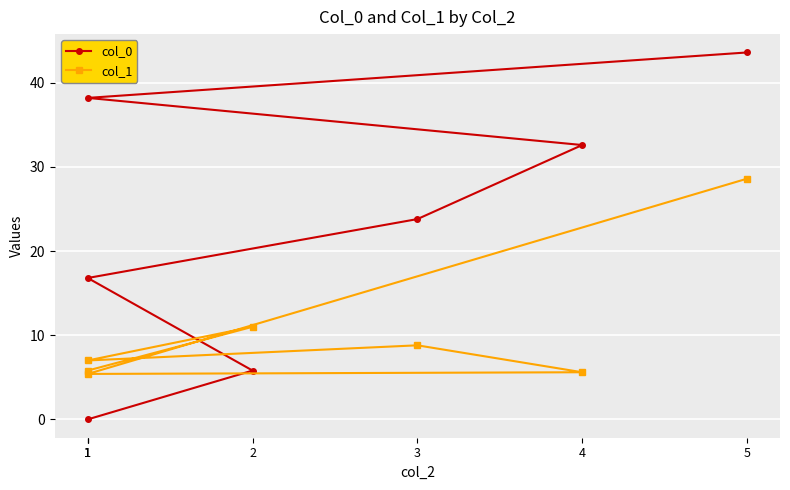

After their last crossing, which series has the higher values: col_1 or col_0?

col_0